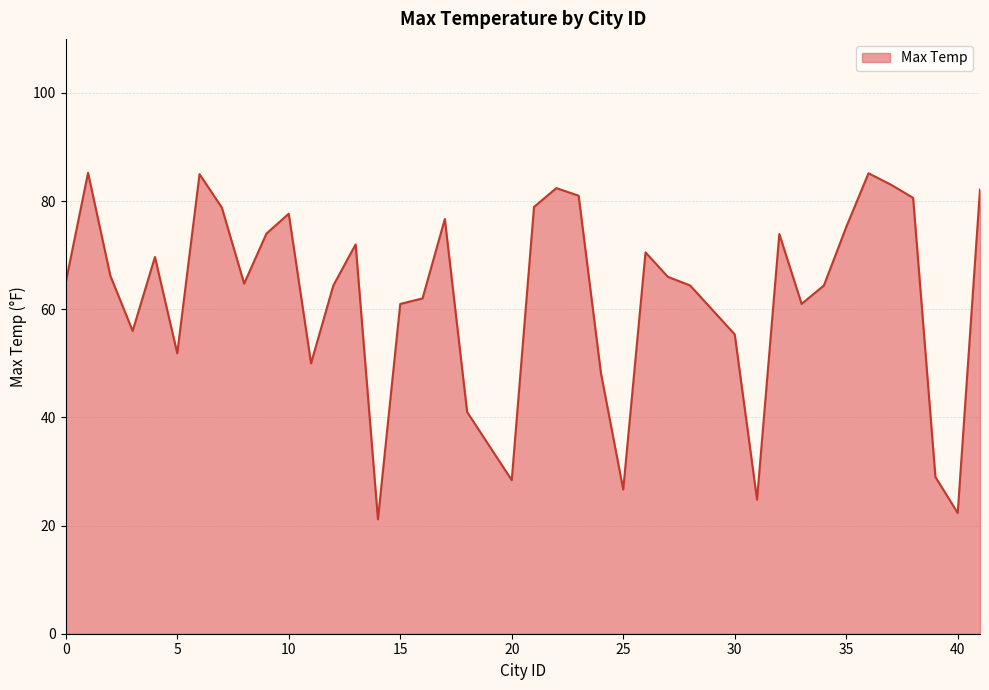

What is the difference between the maximum and minimum values?

64.1